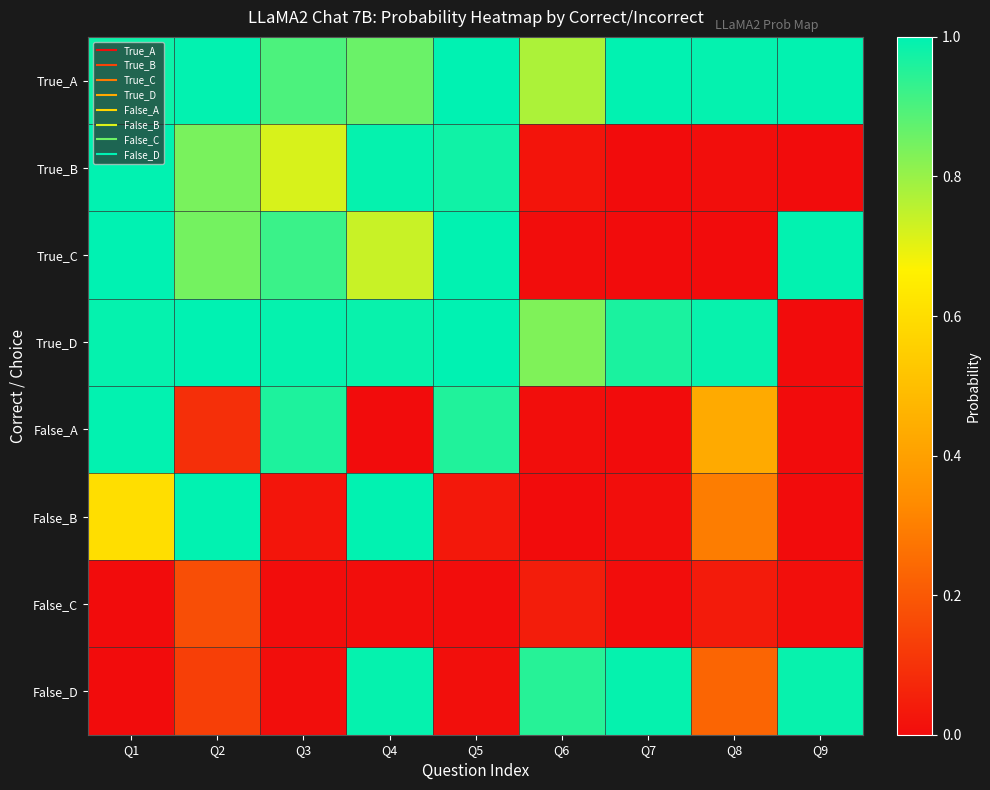

Which series has the largest total across all categories?

True_A